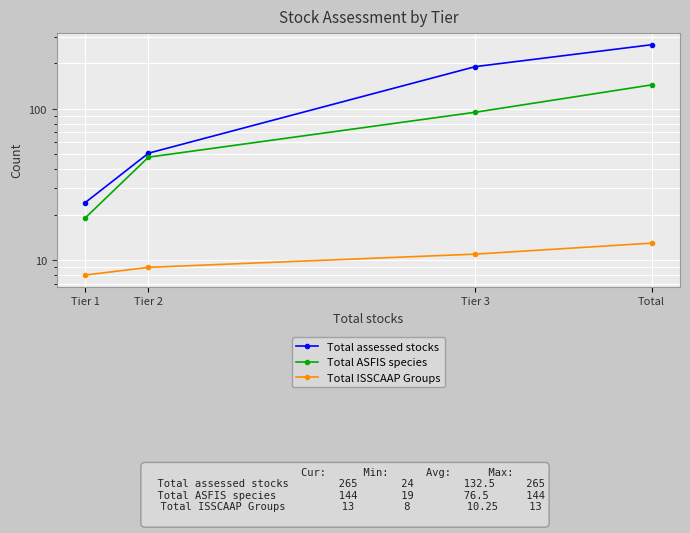

True or false: Total assessed stocks has more than 0 interior local peaks.

False